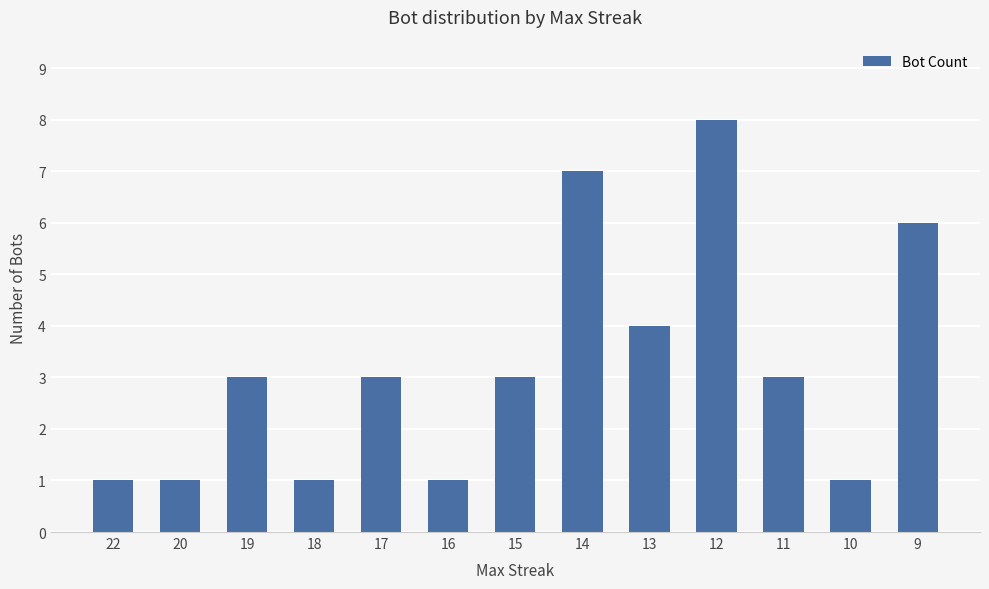

What is the maximum value shown in the chart?

8